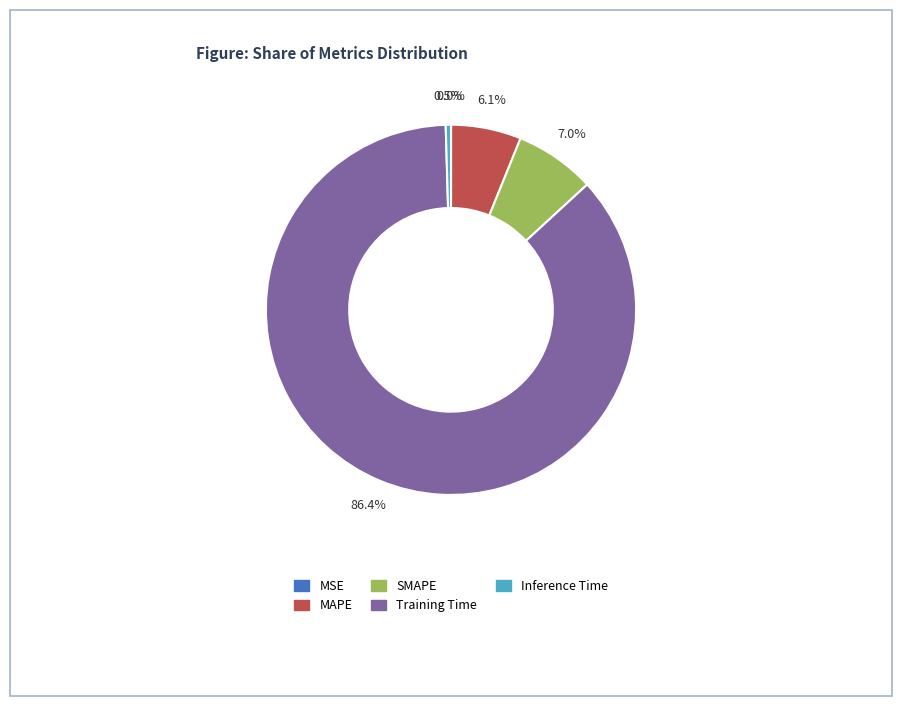

To the nearest percent, what is the average slice percentage?

20%